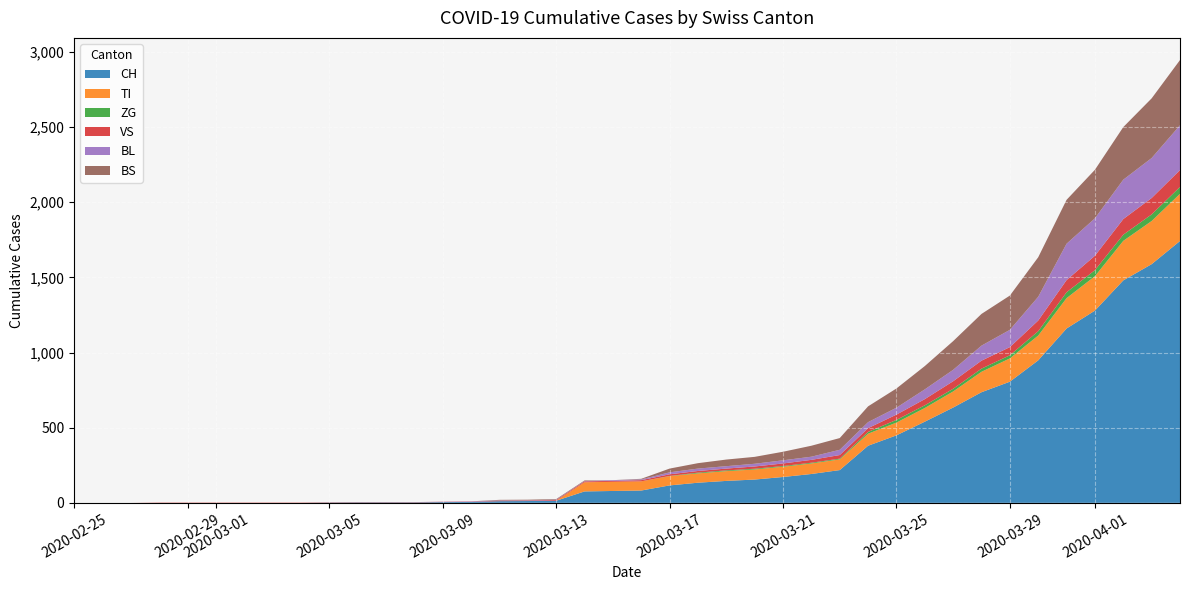

Reading left to right, list all the values displayed in this chart.

CH: 2020-02-25=0	2020-02-26=0	2020-02-27=0	2020-02-28=0	2020-02-29=0	2020-03-01=0	2020-03-02=0	2020-03-03=0	2020-03-04=0	2020-03-05=2	2020-03-06=3	2020-03-07=3	2020-03-08=3	2020-03-09=5	2020-03-10=6	2020-03-11=11	2020-03-12=12	2020-03-13=14	2020-03-14=76	2020-03-15=79	2020-03-16=82	2020-03-17=116	2020-03-18=134	2020-03-19=146	2020-03-20=155	2020-03-21=172	2020-03-22=192	2020-03-23=218	2020-03-24=380	2020-03-25=449	2020-03-26=540	2020-03-27=634	2020-03-28=736	2020-03-29=806	2020-03-30=948	2020-03-31=1160	2020-04-01=1279	2020-04-02=1480	2020-04-03=1588	2020-04-04=1742
TI: 2020-02-25=0	2020-02-26=0	2020-02-27=0	2020-02-28=0	2020-02-29=0	2020-03-01=0	2020-03-02=0	2020-03-03=0	2020-03-04=0	2020-03-05=0	2020-03-06=0	2020-03-07=0	2020-03-08=0	2020-03-09=0	2020-03-10=0	2020-03-11=0	2020-03-12=0	2020-03-13=0	2020-03-14=61	2020-03-15=61	2020-03-16=61	2020-03-17=62	2020-03-18=62	2020-03-19=65	2020-03-20=67	2020-03-21=68	2020-03-22=70	2020-03-23=71	2020-03-24=80	2020-03-25=85	2020-03-26=91	2020-03-27=107	2020-03-28=136	2020-03-29=155	2020-03-30=165	2020-03-31=202	2020-04-01=229	2020-04-02=263	2020-04-03=287	2020-04-04=314
ZG: 2020-02-25=0	2020-02-26=0	2020-02-27=0	2020-02-28=0	2020-02-29=0	2020-03-01=0	2020-03-02=0	2020-03-03=0	2020-03-04=0	2020-03-05=0	2020-03-06=0	2020-03-07=0	2020-03-08=0	2020-03-09=0	2020-03-10=0	2020-03-11=0	2020-03-12=0	2020-03-13=0	2020-03-14=0	2020-03-15=0	2020-03-16=0	2020-03-17=1	2020-03-18=5	2020-03-19=5	2020-03-20=5	2020-03-21=5	2020-03-22=5	2020-03-23=5	2020-03-24=12	2020-03-25=18	2020-03-26=18	2020-03-27=18	2020-03-28=21	2020-03-29=21	2020-03-30=29	2020-03-31=39	2020-04-01=40	2020-04-02=41	2020-04-03=44	2020-04-04=46
VS: 2020-02-25=0	2020-02-26=0	2020-02-27=0	2020-02-28=2	2020-02-29=2	2020-03-01=2	2020-03-02=2	2020-03-03=2	2020-03-04=2	2020-03-05=2	2020-03-06=2	2020-03-07=2	2020-03-08=2	2020-03-09=2	2020-03-10=2	2020-03-11=3	2020-03-12=3	2020-03-13=5	2020-03-14=6	2020-03-15=6	2020-03-16=8	2020-03-17=11	2020-03-18=11	2020-03-19=12	2020-03-20=15	2020-03-21=17	2020-03-22=19	2020-03-23=24	2020-03-24=25	2020-03-25=35	2020-03-26=41	2020-03-27=50	2020-03-28=53	2020-03-29=54	2020-03-30=71	2020-03-31=81	2020-04-01=96	2020-04-02=104	2020-04-03=109	2020-04-04=112
BL: 2020-02-25=0	2020-02-26=0	2020-02-27=0	2020-02-28=0	2020-02-29=0	2020-03-01=0	2020-03-02=0	2020-03-03=0	2020-03-04=0	2020-03-05=0	2020-03-06=0	2020-03-07=0	2020-03-08=0	2020-03-09=1	2020-03-10=2	2020-03-11=2	2020-03-12=2	2020-03-13=2	2020-03-14=2	2020-03-15=5	2020-03-16=5	2020-03-17=13	2020-03-18=16	2020-03-19=16	2020-03-20=18	2020-03-21=21	2020-03-22=21	2020-03-23=35	2020-03-24=40	2020-03-25=46	2020-03-26=65	2020-03-27=76	2020-03-28=100	2020-03-29=115	2020-03-30=158	2020-03-31=242	2020-04-01=249	2020-04-02=262	2020-04-03=266	2020-04-04=298
BS: 2020-02-25=0	2020-02-26=0	2020-02-27=0	2020-02-28=0	2020-02-29=0	2020-03-01=0	2020-03-02=0	2020-03-03=0	2020-03-04=0	2020-03-05=0	2020-03-06=0	2020-03-07=0	2020-03-08=0	2020-03-09=0	2020-03-10=0	2020-03-11=4	2020-03-12=4	2020-03-13=4	2020-03-14=4	2020-03-15=0	2020-03-16=4	2020-03-17=25	2020-03-18=36	2020-03-19=44	2020-03-20=46	2020-03-21=57	2020-03-22=73	2020-03-23=78	2020-03-24=105	2020-03-25=128	2020-03-26=155	2020-03-27=191	2020-03-28=211	2020-03-29=228	2020-03-30=263	2020-03-31=292	2020-04-01=323	2020-04-02=350	2020-04-03=397	2020-04-04=434